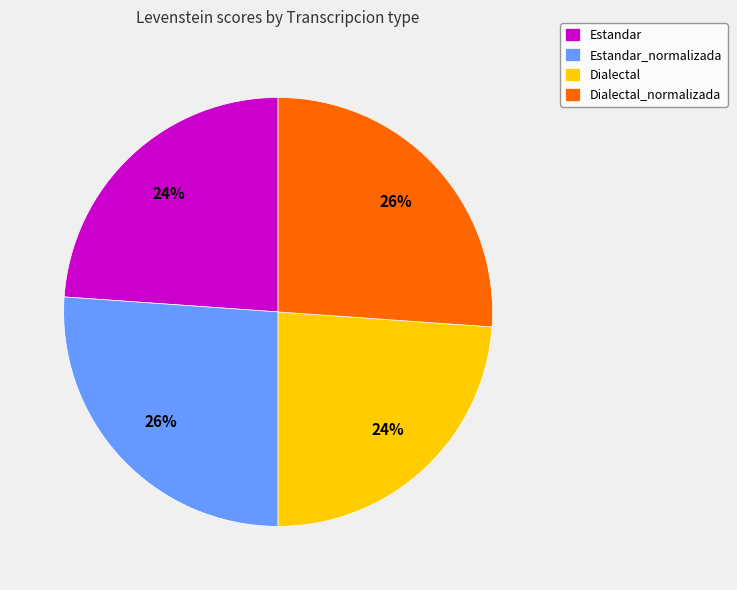

Is it true that Dialectal_normalizada is 26% of the pie?

True